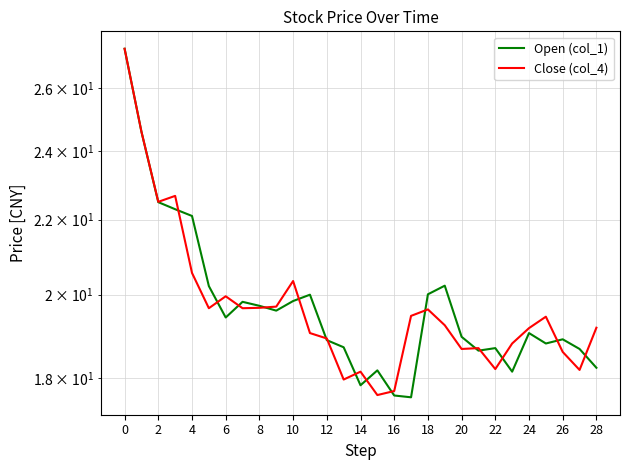

Which series changed the most between 6 and 14?

Close (col_4)